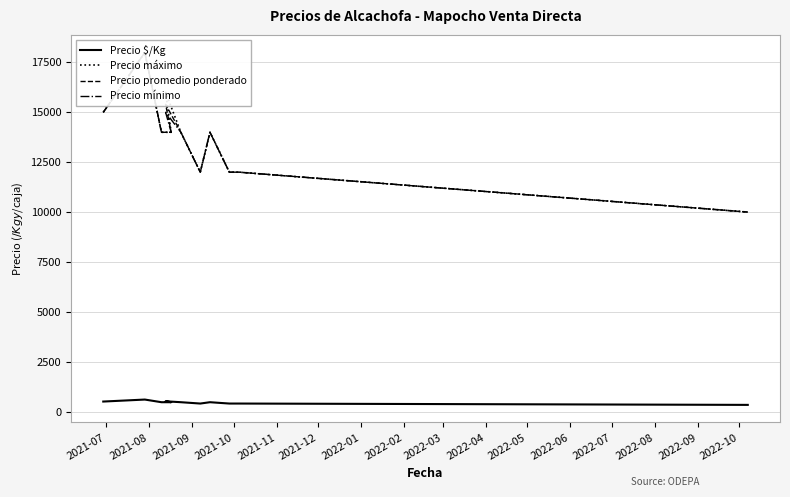

What is the label of the 10th point from the left?

2022-04